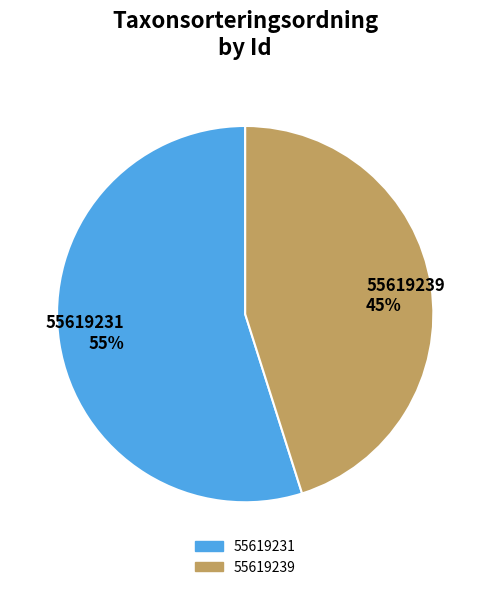

Which slice is the smallest?

55619239